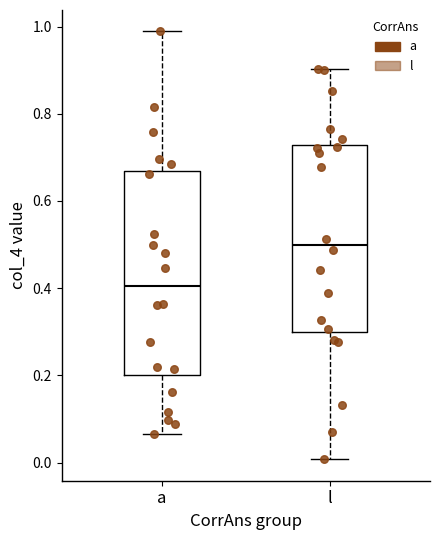

Where is the upper edge of the box for a on the y-axis? The values are not printed on the chart, so give them approximately, as read against the axis.

0.66